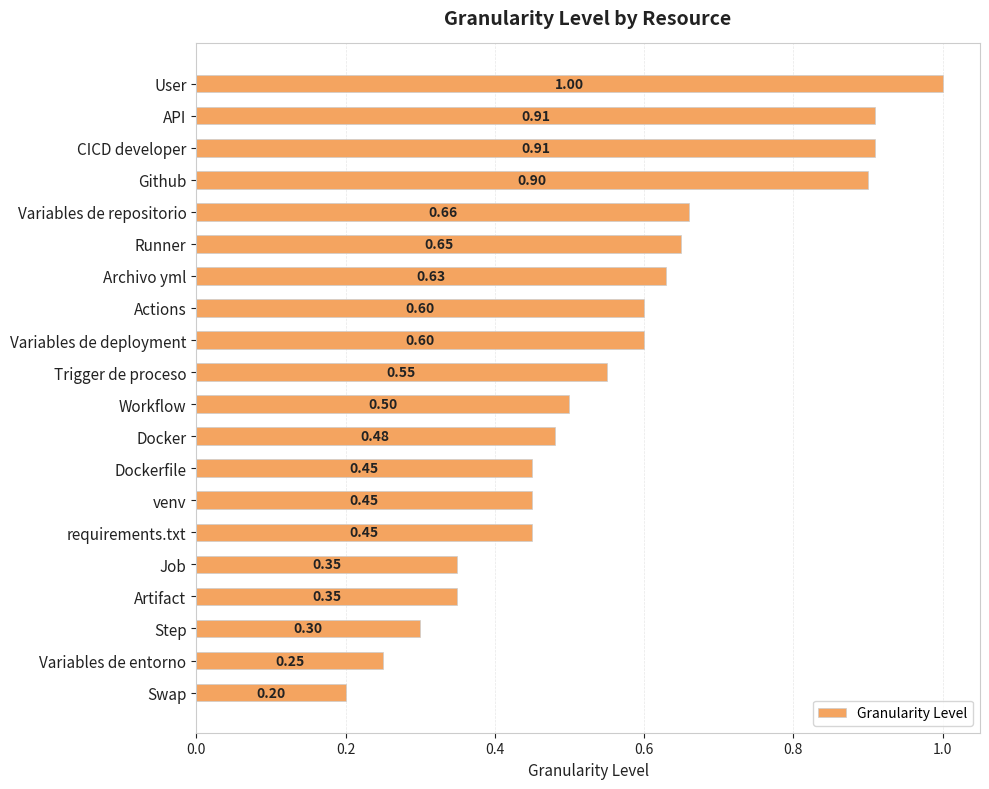

What is the label of the 12th bar from the top?

Docker